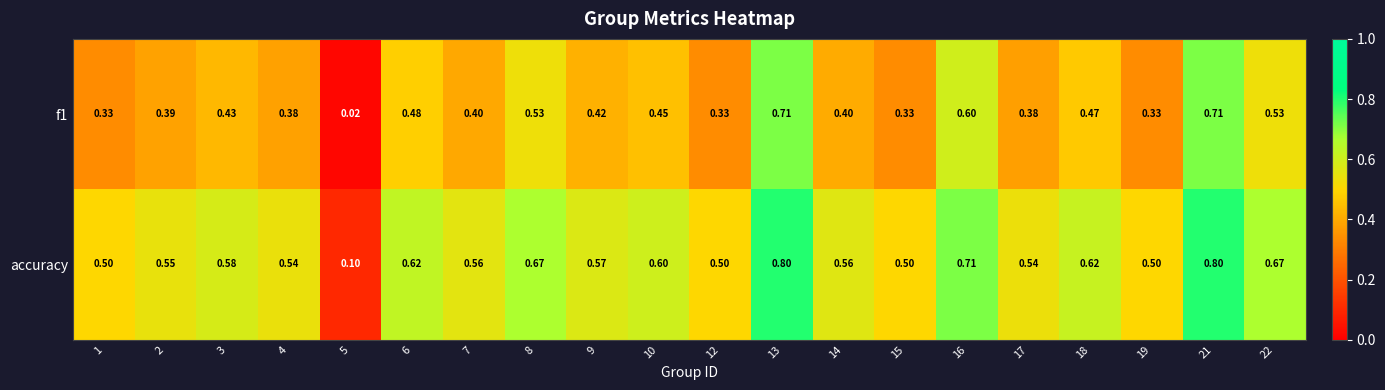

Which series has the widest spread of values?

accuracy